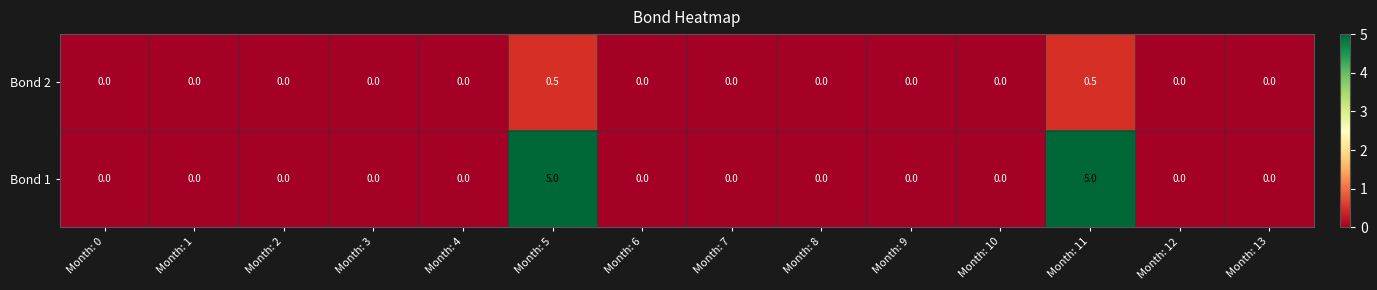

What is the maximum value for Bond 1?

5.0